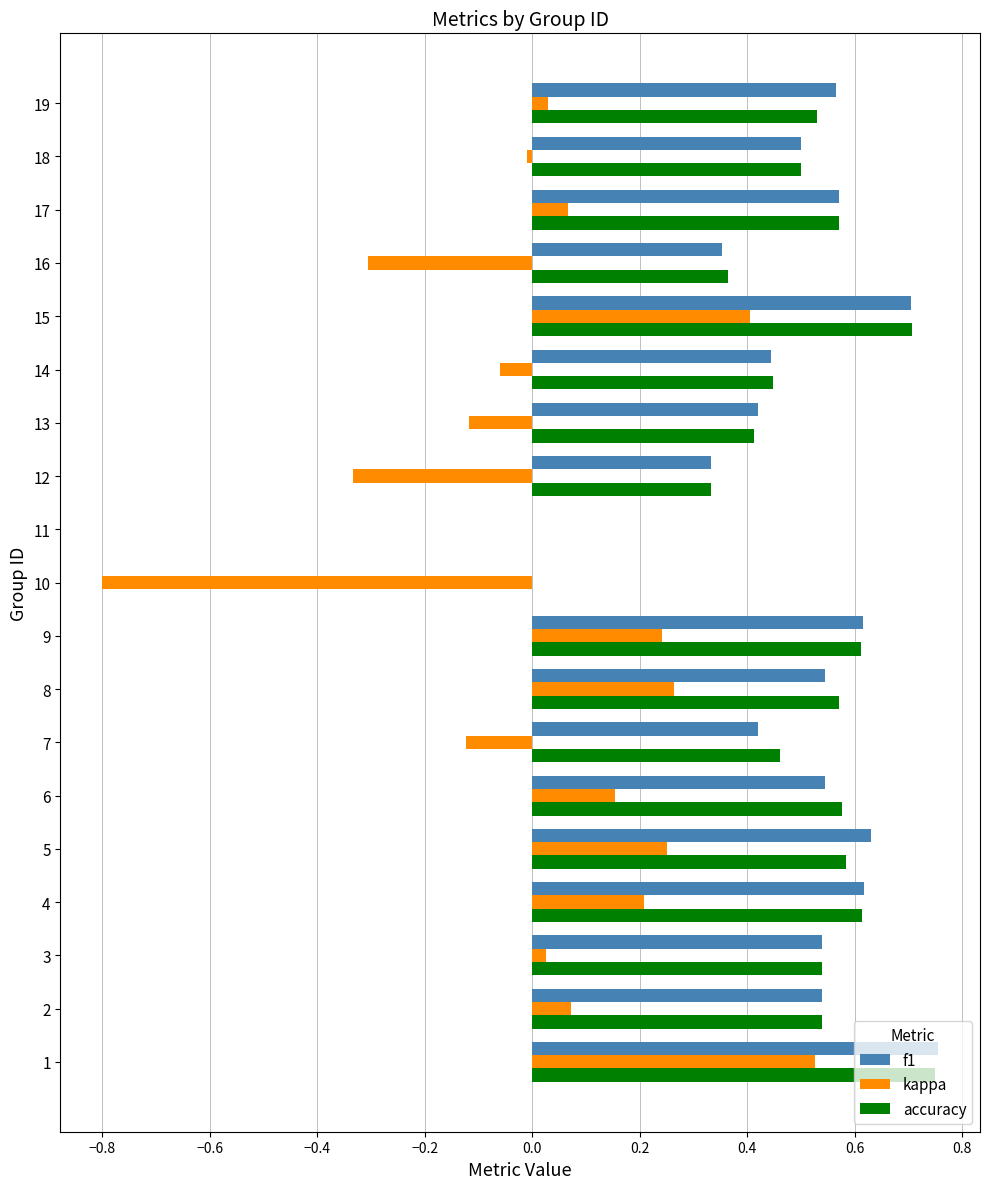

The value of f1 at 5 is 0.6. True or false?

True